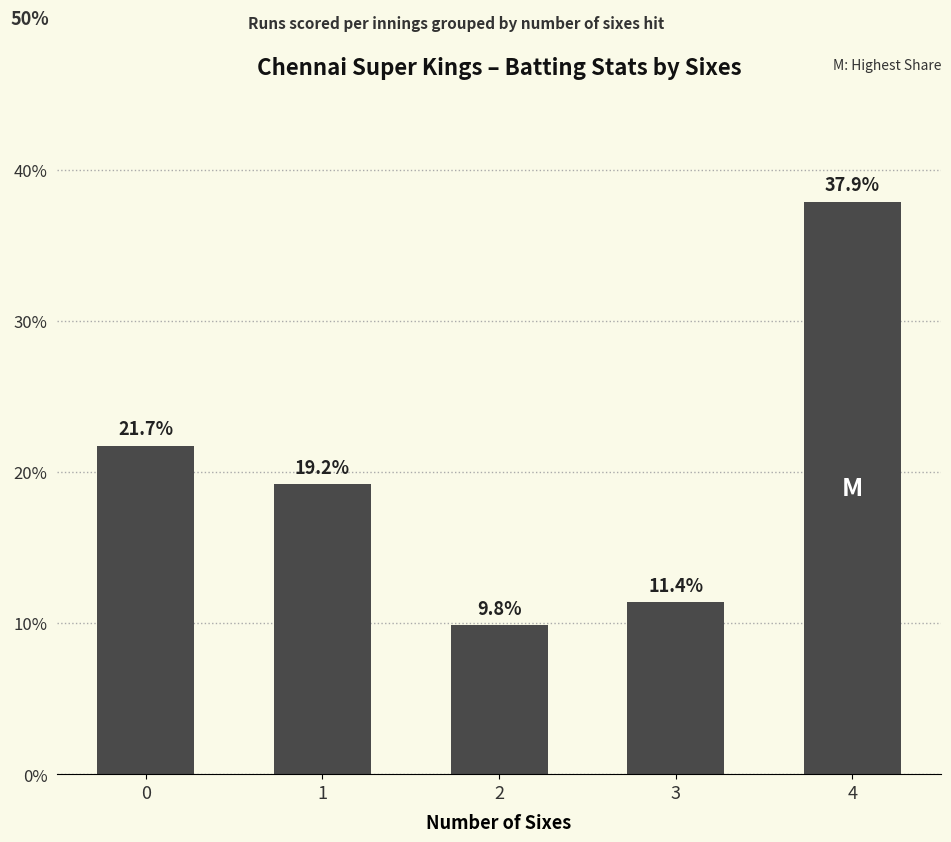

Reading right to left, extract all data points from this chart.

4=0.4	3=0.1	2=0.1	1=0.2	0=0.2